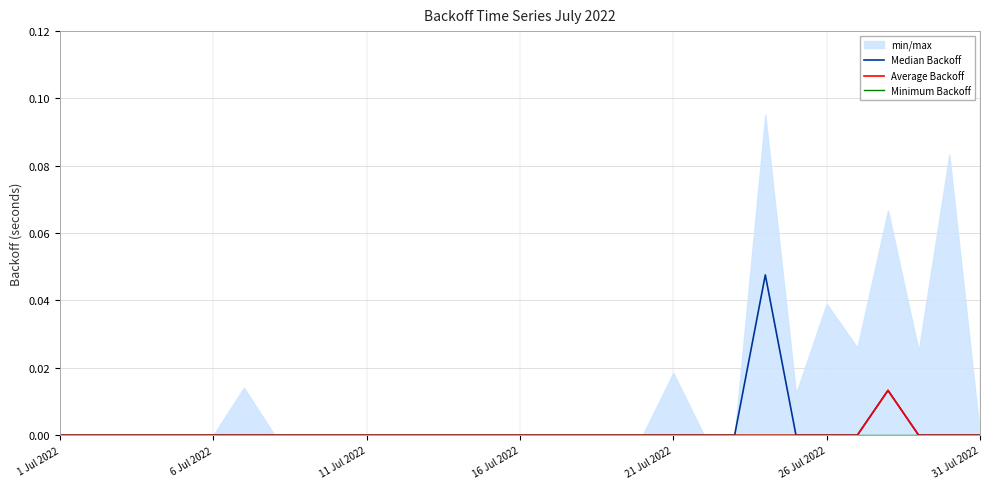

True or false: Median Backoff and Average Backoff cross at least once.

False